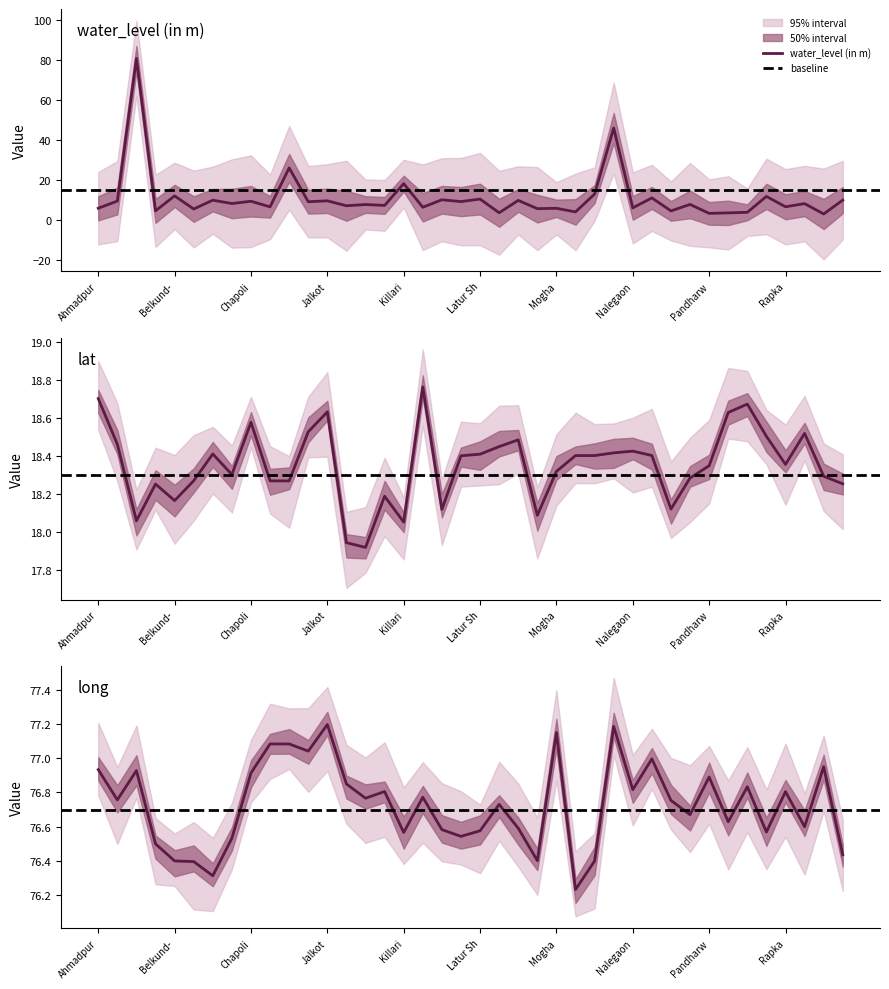

What is the difference between the maximum and minimum values in the long series?

1.0